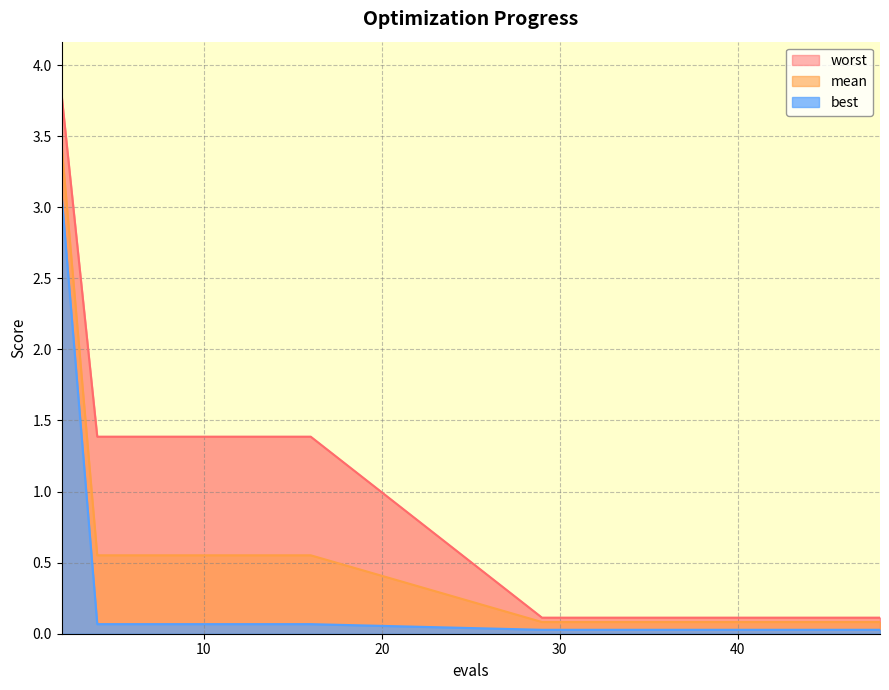

The worst series shows 1.4 at 8. True or false?

True